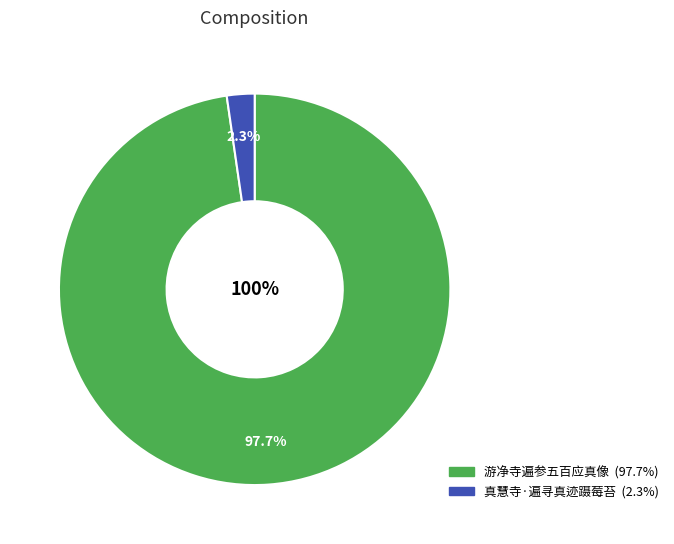

Is there a majority slice in this chart?

Yes